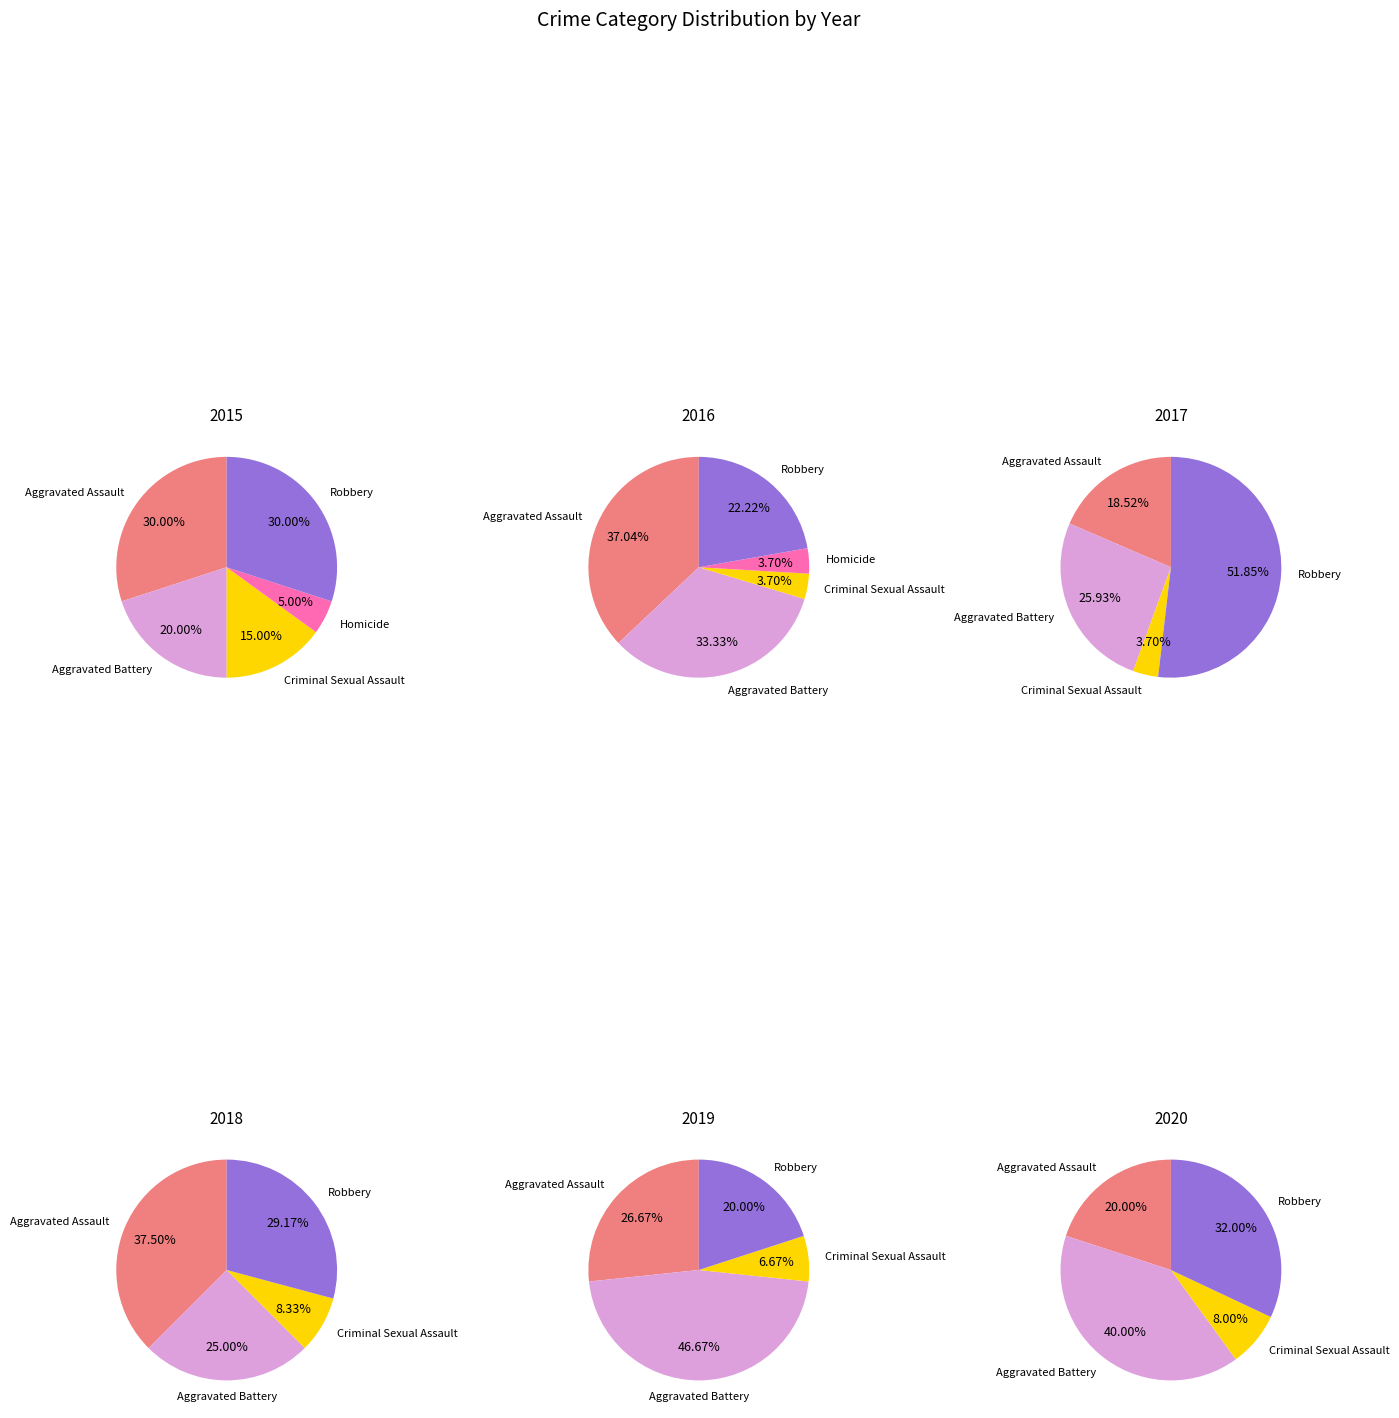

How many slices are in this pie chart?

5